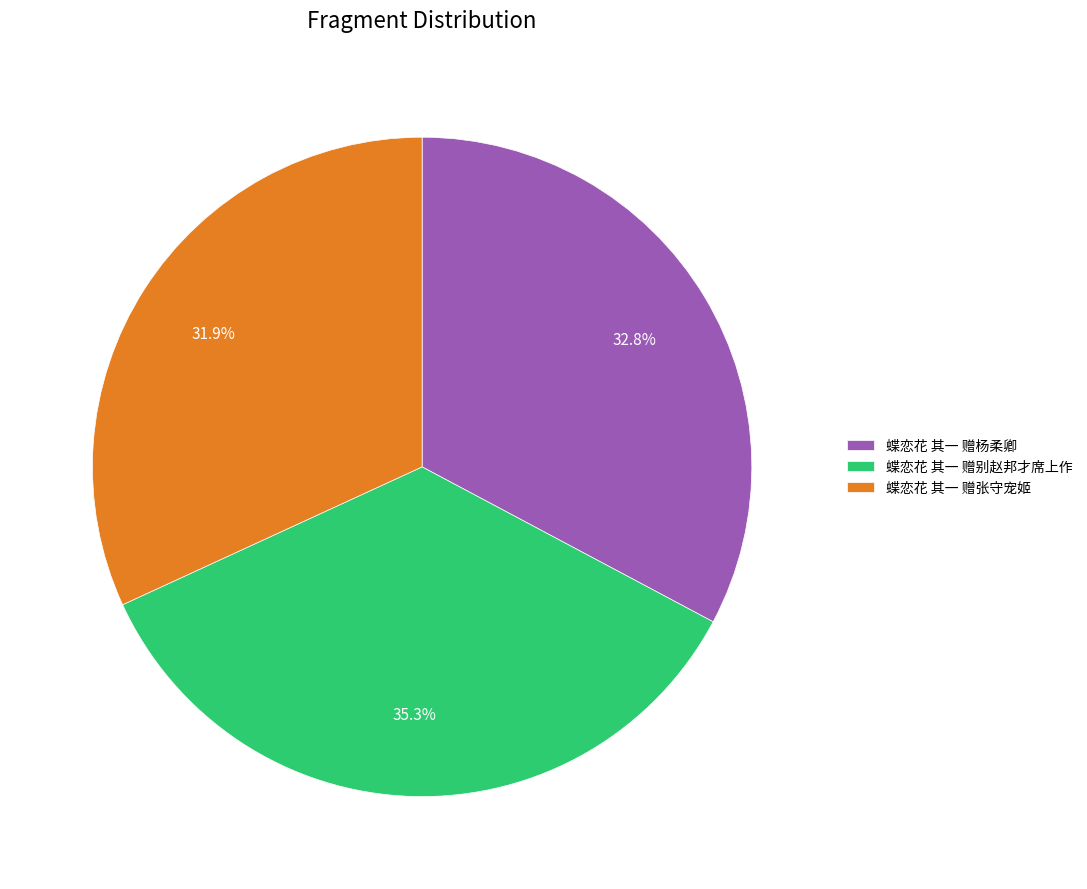

True or false: 蝶恋花 其一 赠别赵邦才席上作 accounts for 35% of the total.

True